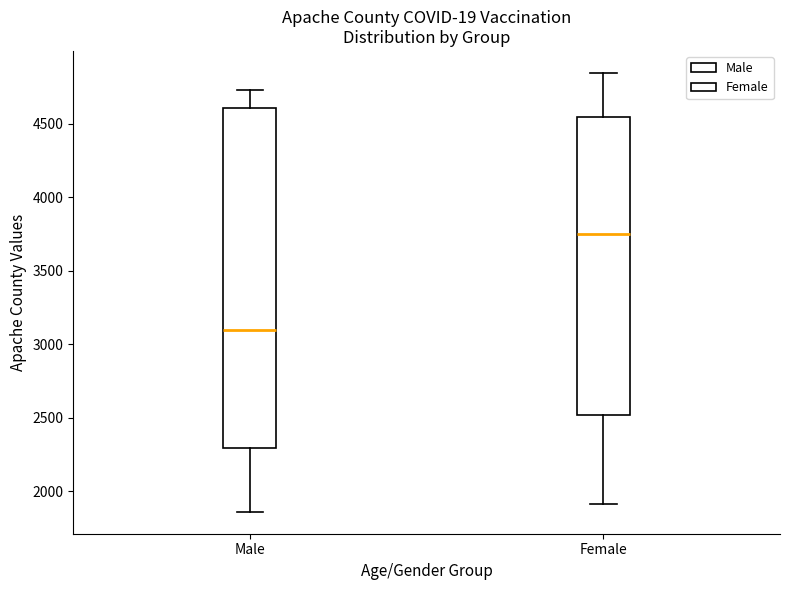

Which box is the tallest, from its lower edge to its upper edge?

Male